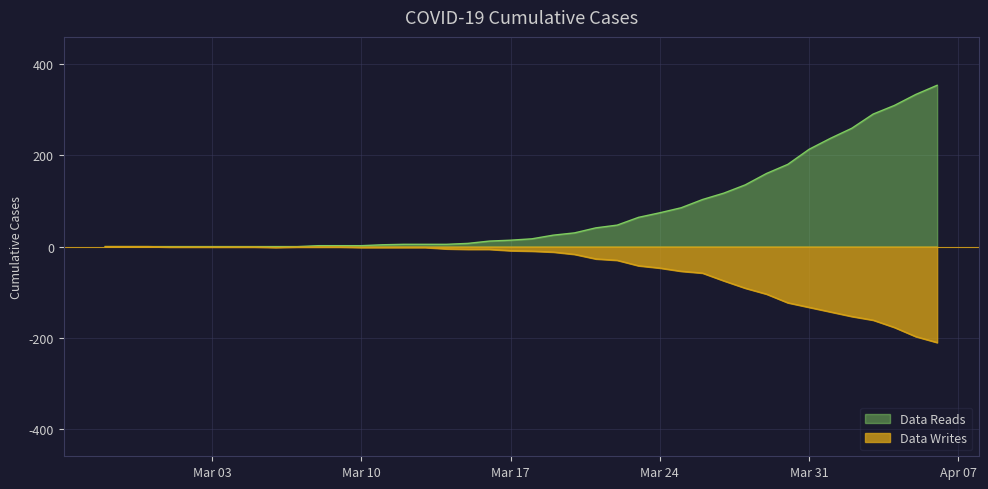

How many values in the Data Reads series exceed 17?

19